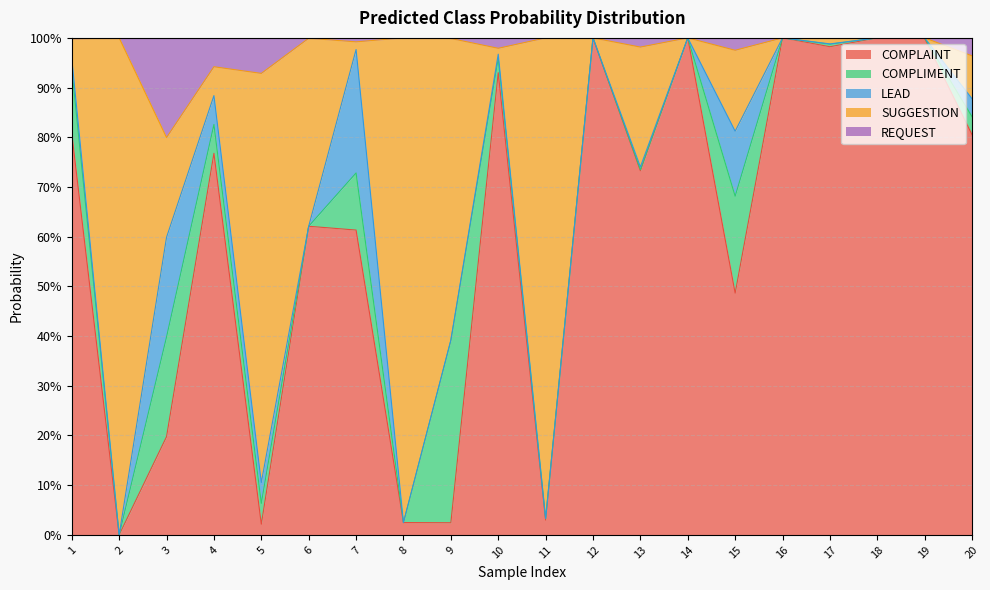

Rank the categories by COMPLAINT value from highest to lowest.

18, 14, 16, 12, 19, 17, 10, 1, 20, 4, 13, 6, 7, 15, 3, 11, 8, 9, 5, 2